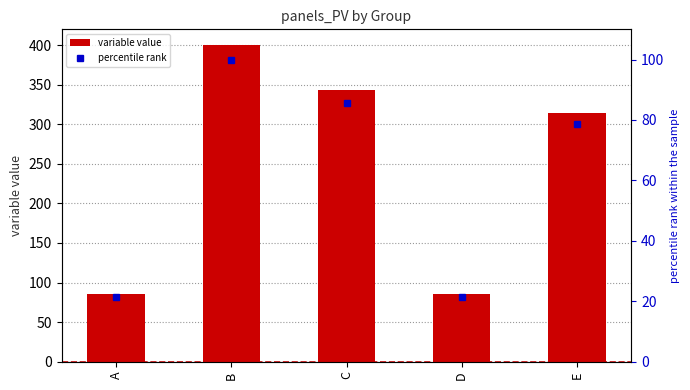

How many groups of bars are there?

5